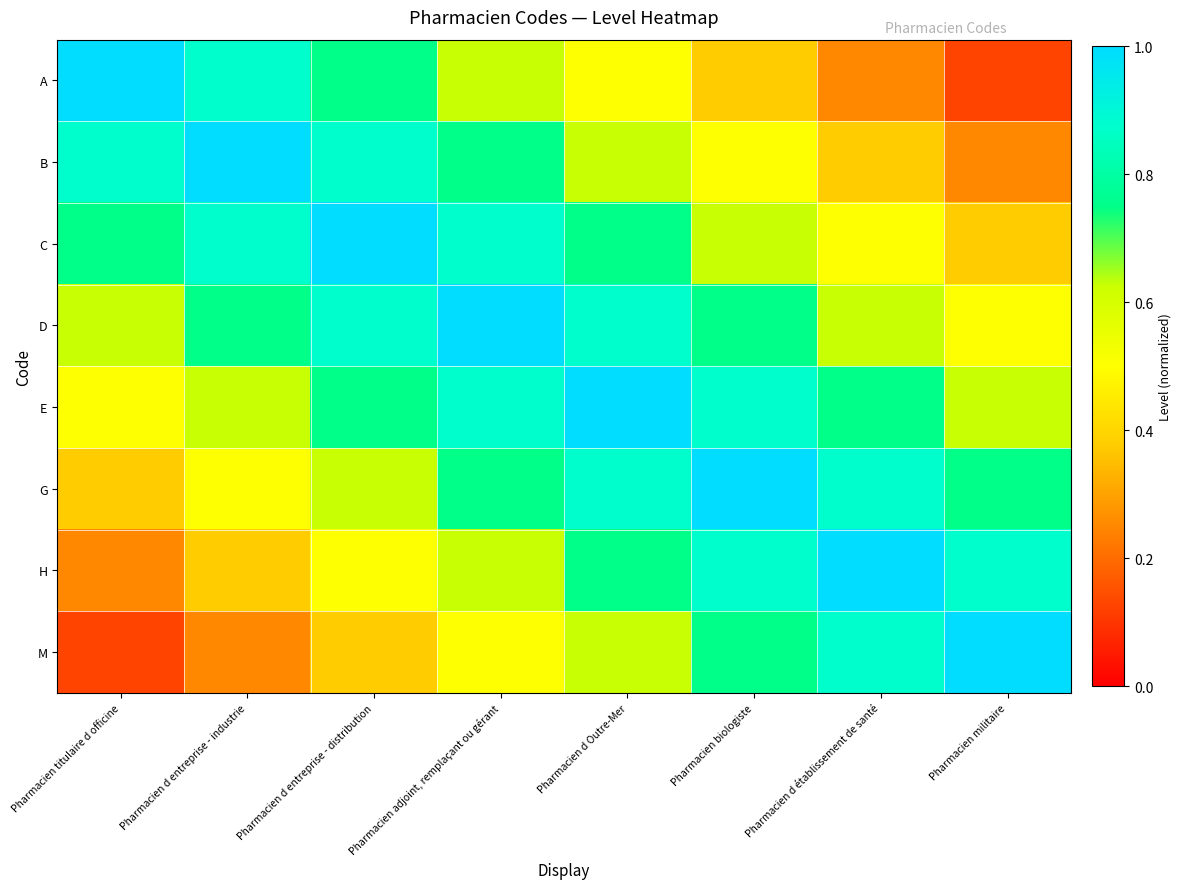

Reading left to right, transcribe all the data shown in this chart.

A: Pharmacien titulaire d officine=1.0	Pharmacien d entreprise - industrie=0.9	Pharmacien d entreprise - distribution=0.8	Pharmacien adjoint, remplaçant ou gérant=0.6	Pharmacien d Outre-Mer=0.5	Pharmacien biologiste=0.4	Pharmacien d établissement de santé=0.2	Pharmacien militaire=0.1
B: Pharmacien titulaire d officine=0.9	Pharmacien d entreprise - industrie=1.0	Pharmacien d entreprise - distribution=0.9	Pharmacien adjoint, remplaçant ou gérant=0.8	Pharmacien d Outre-Mer=0.6	Pharmacien biologiste=0.5	Pharmacien d établissement de santé=0.4	Pharmacien militaire=0.2
C: Pharmacien titulaire d officine=0.8	Pharmacien d entreprise - industrie=0.9	Pharmacien d entreprise - distribution=1.0	Pharmacien adjoint, remplaçant ou gérant=0.9	Pharmacien d Outre-Mer=0.8	Pharmacien biologiste=0.6	Pharmacien d établissement de santé=0.5	Pharmacien militaire=0.4
D: Pharmacien titulaire d officine=0.6	Pharmacien d entreprise - industrie=0.8	Pharmacien d entreprise - distribution=0.9	Pharmacien adjoint, remplaçant ou gérant=1.0	Pharmacien d Outre-Mer=0.9	Pharmacien biologiste=0.8	Pharmacien d établissement de santé=0.6	Pharmacien militaire=0.5
E: Pharmacien titulaire d officine=0.5	Pharmacien d entreprise - industrie=0.6	Pharmacien d entreprise - distribution=0.8	Pharmacien adjoint, remplaçant ou gérant=0.9	Pharmacien d Outre-Mer=1.0	Pharmacien biologiste=0.9	Pharmacien d établissement de santé=0.8	Pharmacien militaire=0.6
G: Pharmacien titulaire d officine=0.4	Pharmacien d entreprise - industrie=0.5	Pharmacien d entreprise - distribution=0.6	Pharmacien adjoint, remplaçant ou gérant=0.8	Pharmacien d Outre-Mer=0.9	Pharmacien biologiste=1.0	Pharmacien d établissement de santé=0.9	Pharmacien militaire=0.8
H: Pharmacien titulaire d officine=0.2	Pharmacien d entreprise - industrie=0.4	Pharmacien d entreprise - distribution=0.5	Pharmacien adjoint, remplaçant ou gérant=0.6	Pharmacien d Outre-Mer=0.8	Pharmacien biologiste=0.9	Pharmacien d établissement de santé=1.0	Pharmacien militaire=0.9
M: Pharmacien titulaire d officine=0.1	Pharmacien d entreprise - industrie=0.2	Pharmacien d entreprise - distribution=0.4	Pharmacien adjoint, remplaçant ou gérant=0.5	Pharmacien d Outre-Mer=0.6	Pharmacien biologiste=0.8	Pharmacien d établissement de santé=0.9	Pharmacien militaire=1.0